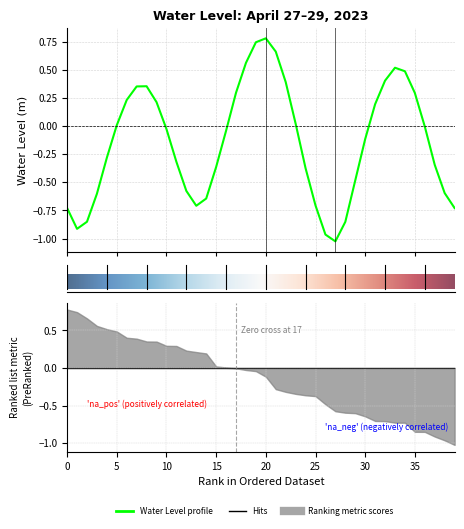

Reading left to right, what are all the values shown in this chart?

-0.7	-0.9	-0.9	-0.6	-0.3	0.0	0.2	0.4	0.4	0.2	-0.0	-0.3	-0.6	-0.7	-0.6	-0.4	-0.0	0.3	0.6	0.7	0.8	0.7	0.4	0.0	-0.4	-0.7	-1.0	-1.0	-0.9	-0.5	-0.1	0.2	0.4	0.5	0.5	0.3	-0.0	-0.3	-0.6	-0.7